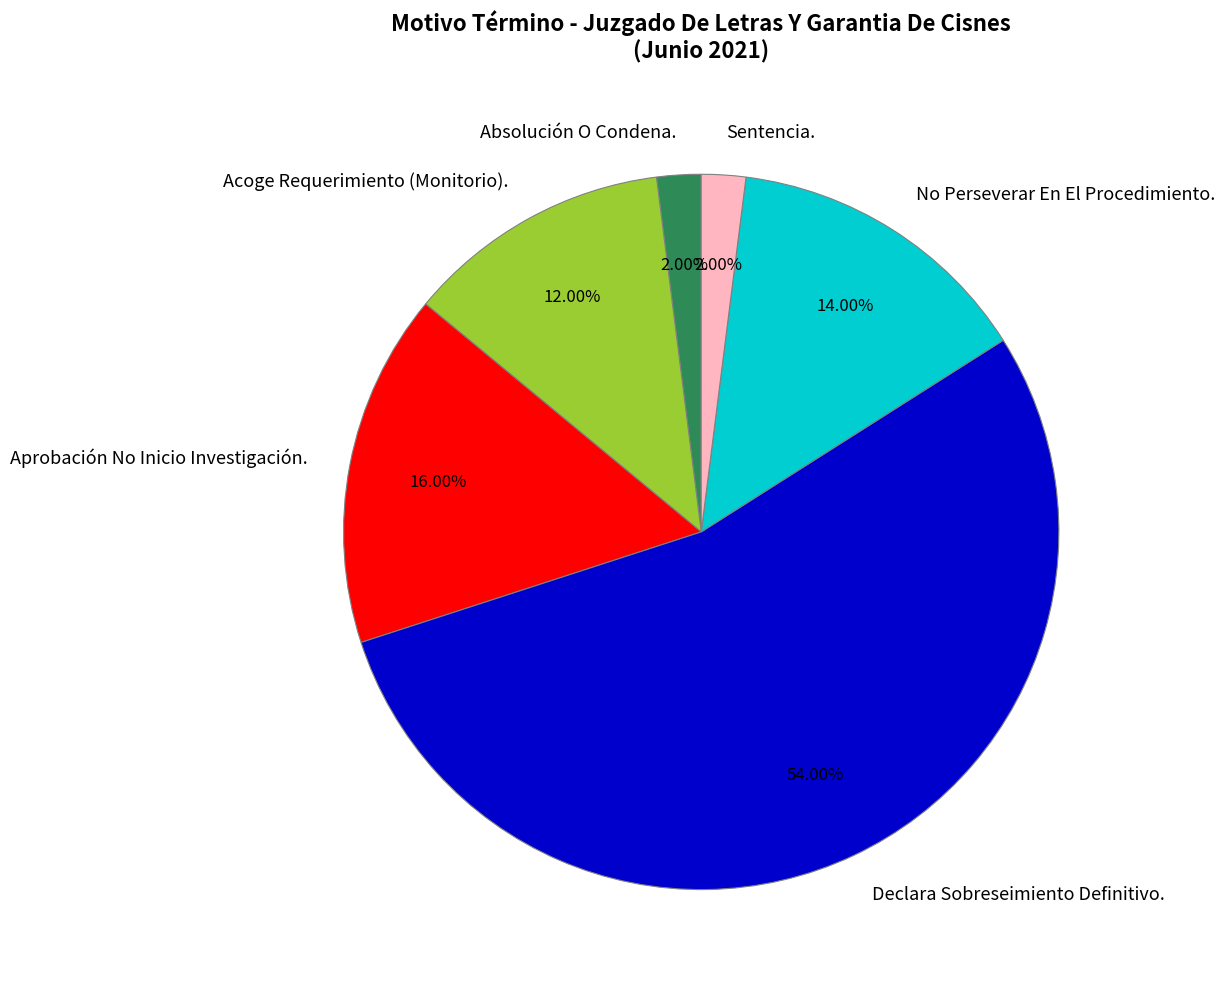

What percentage is the Declara Sobreseimiento Definitivo. slice, to the nearest percent?

54%